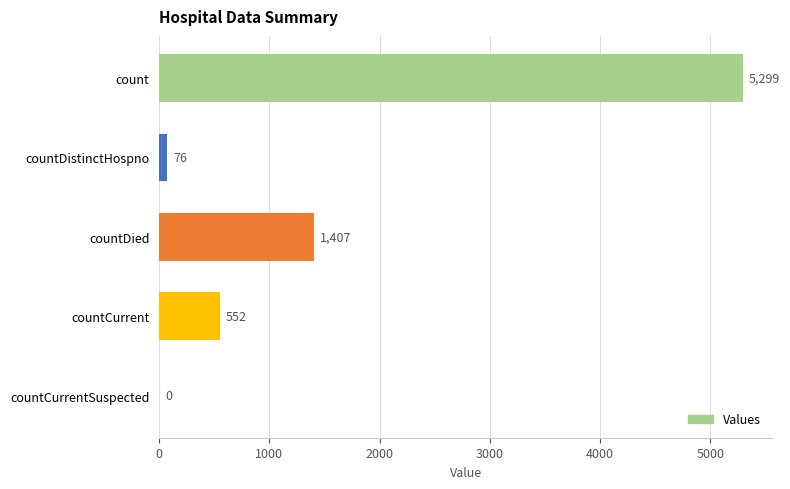

Reading top to bottom, extract all data points from this chart.

count=5299	countDistinctHospno=76	countDied=1407	countCurrent=552	countCurrentSuspected=0